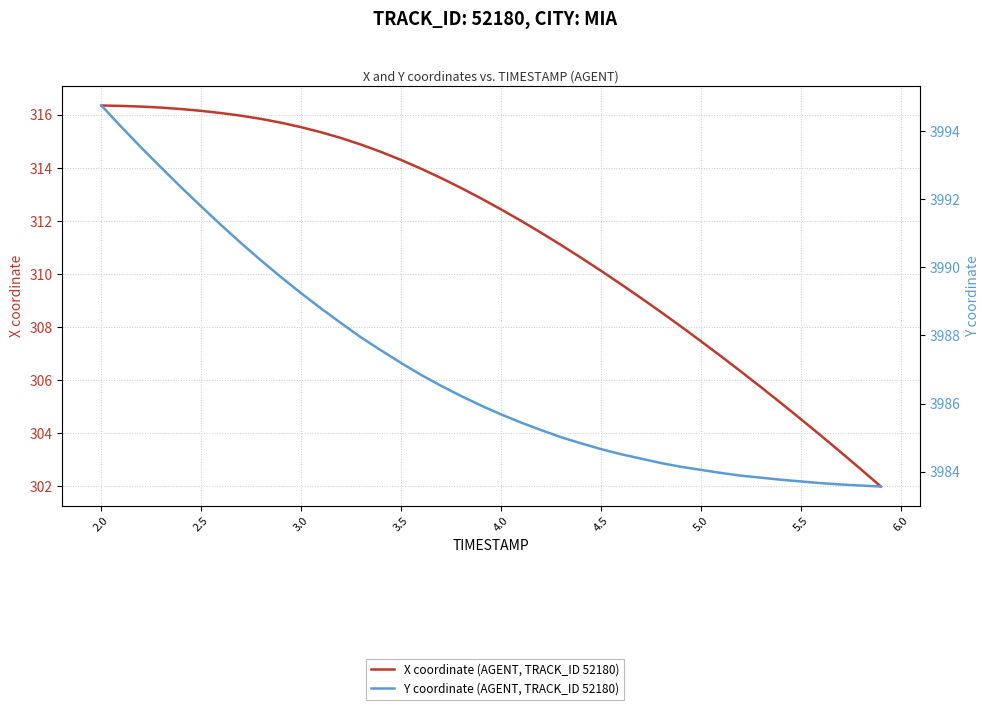

What is the sum of all Y coordinate (AGENT, TRACK_ID 52180) values?

159481.7